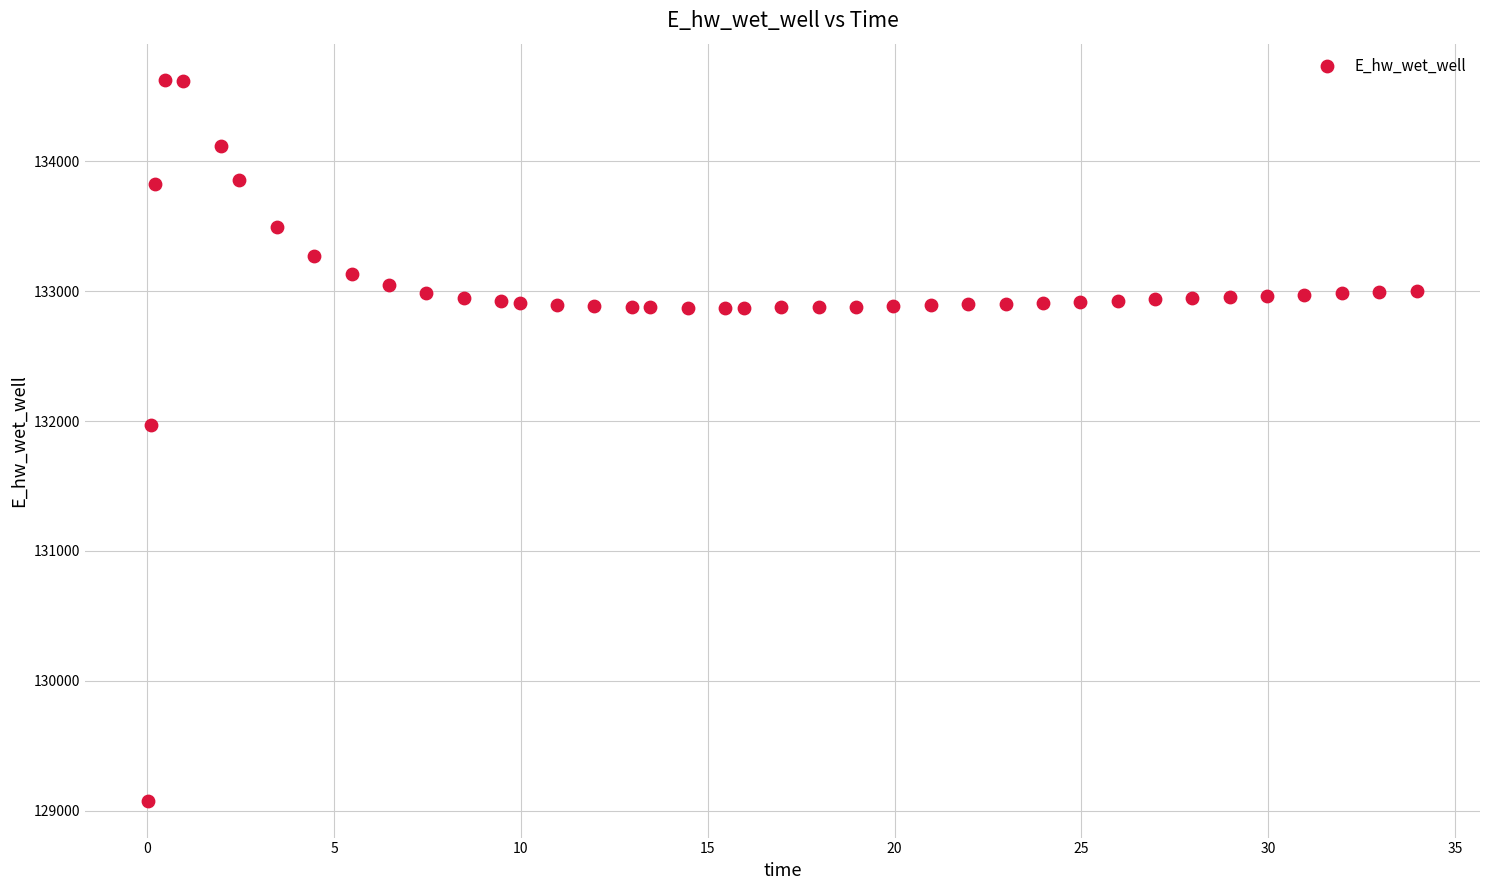

What is the range of Y values (max minus min)?

5557.7